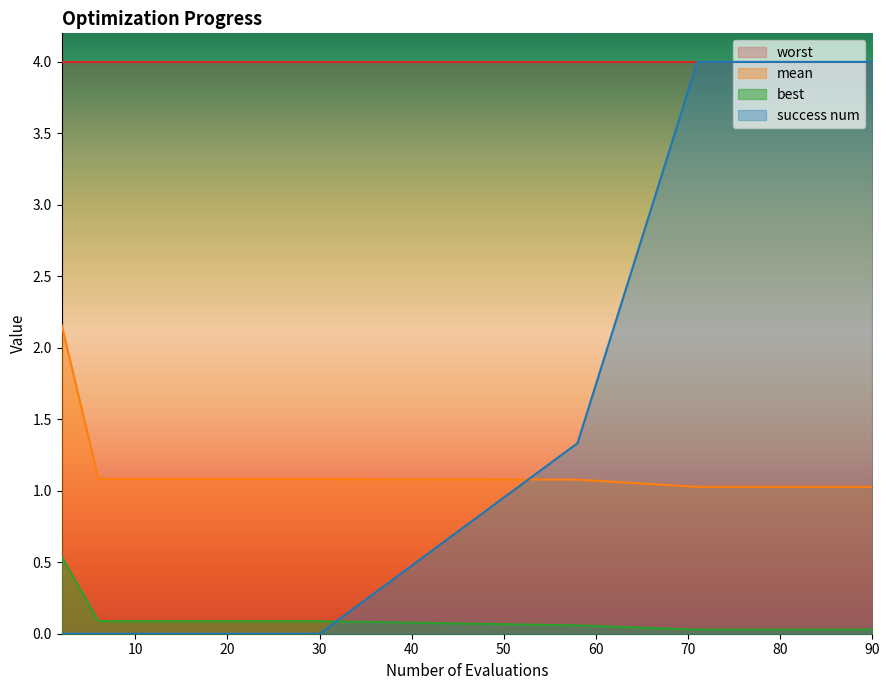

What is the maximum value shown in the chart?

4.0